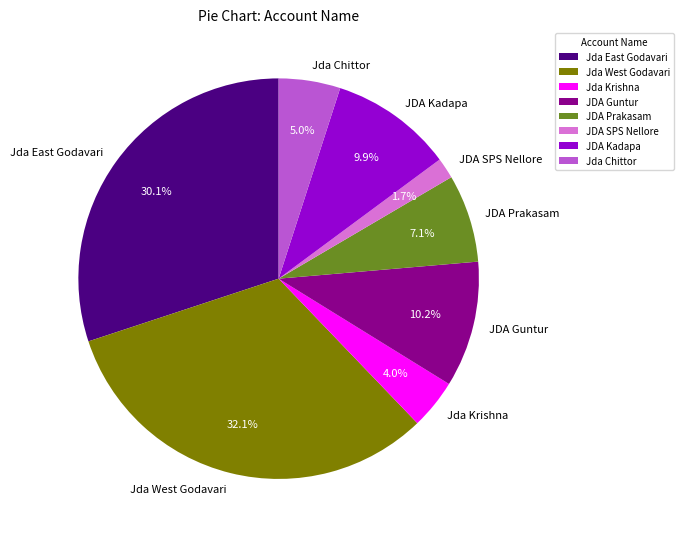

To the nearest percent, what portion does JDA Guntur represent?

10%